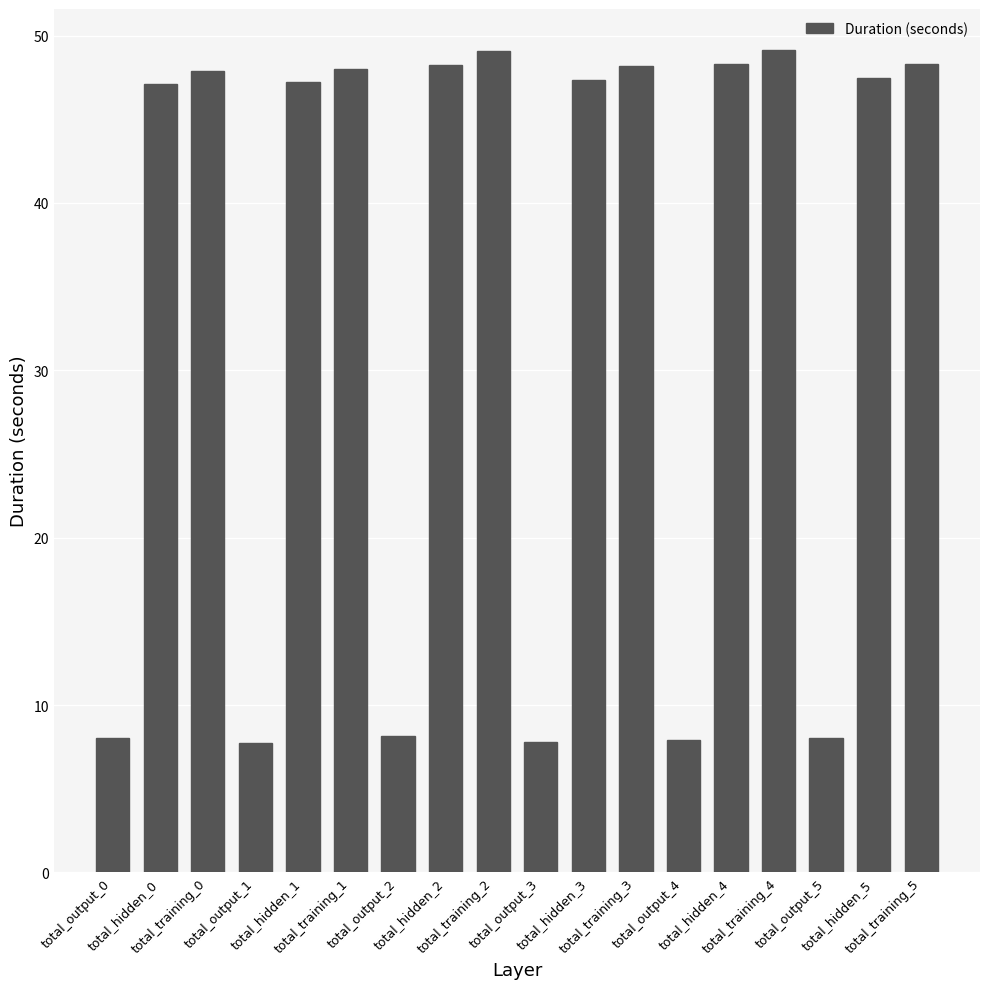

What is the minimum value shown in the chart?

7.8